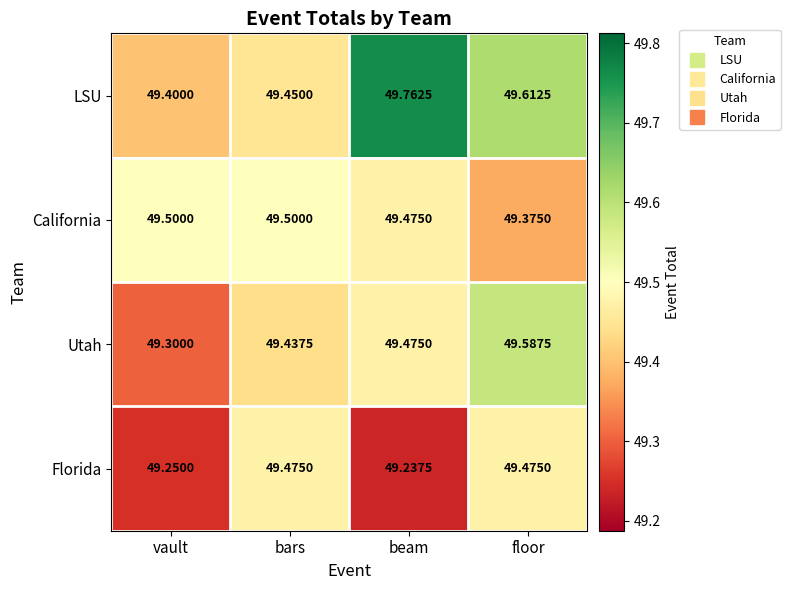

Which series changed the most between vault and floor?

Utah